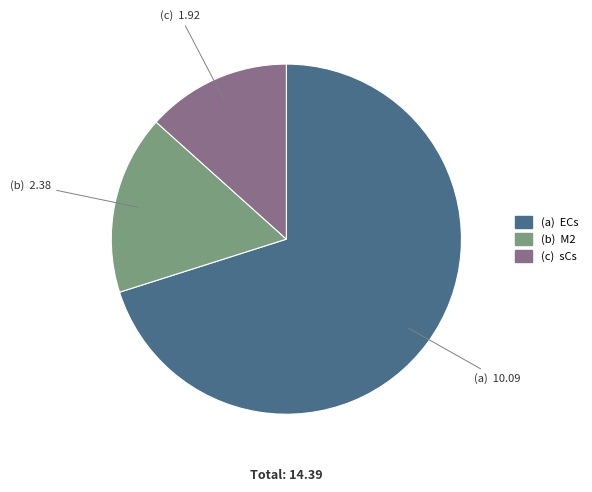

To the nearest percent, what is the average slice percentage?

33%